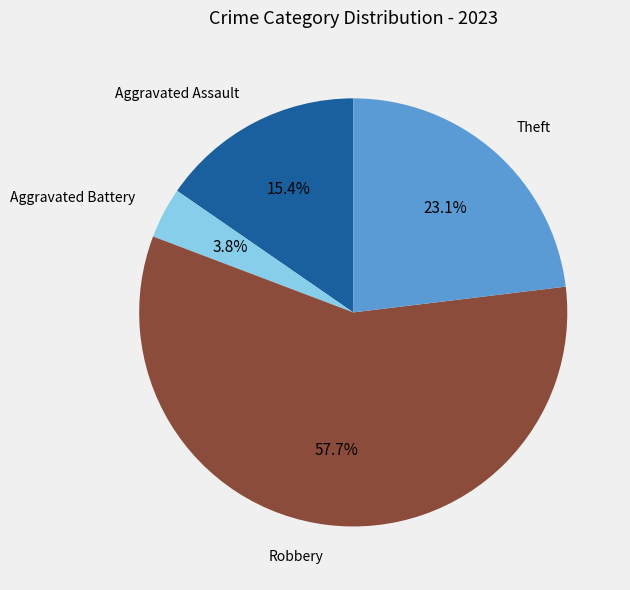

Does Robbery account for over 50% of the chart?

Yes